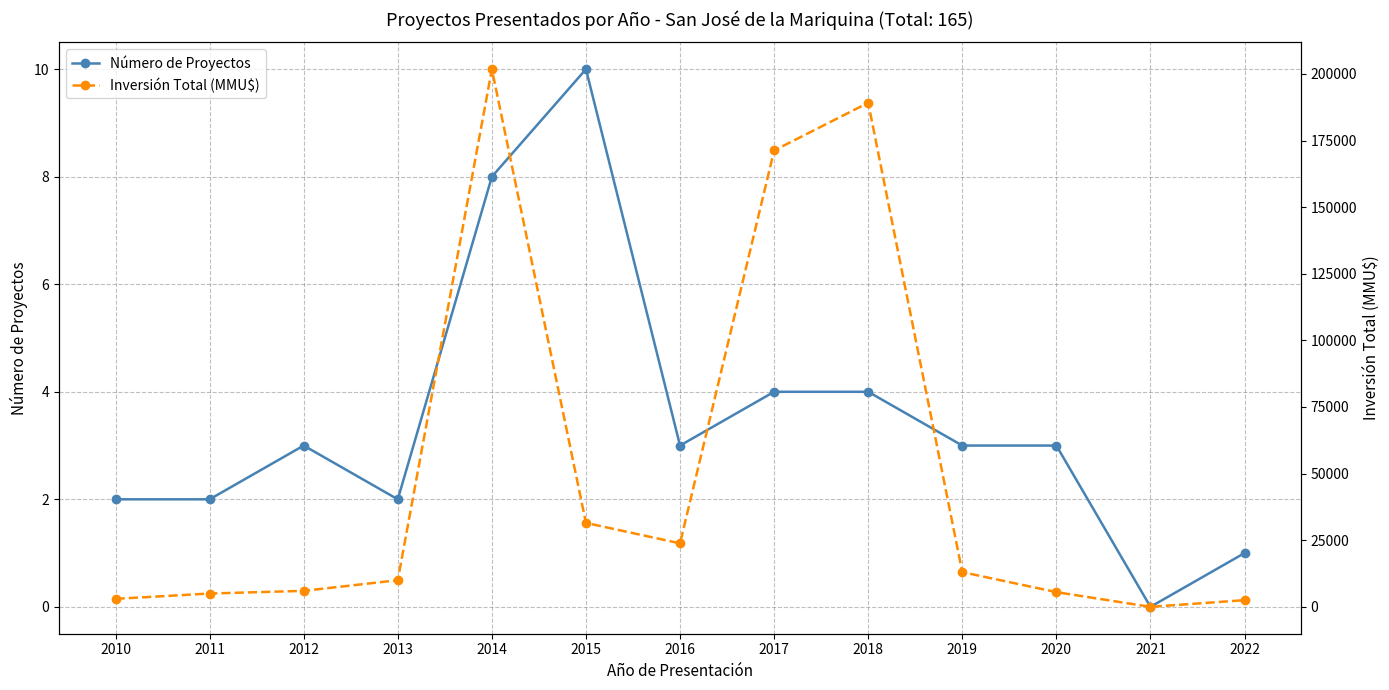

Which series changed the most between 2011 and 2022?

Inversión Total (MMU$)